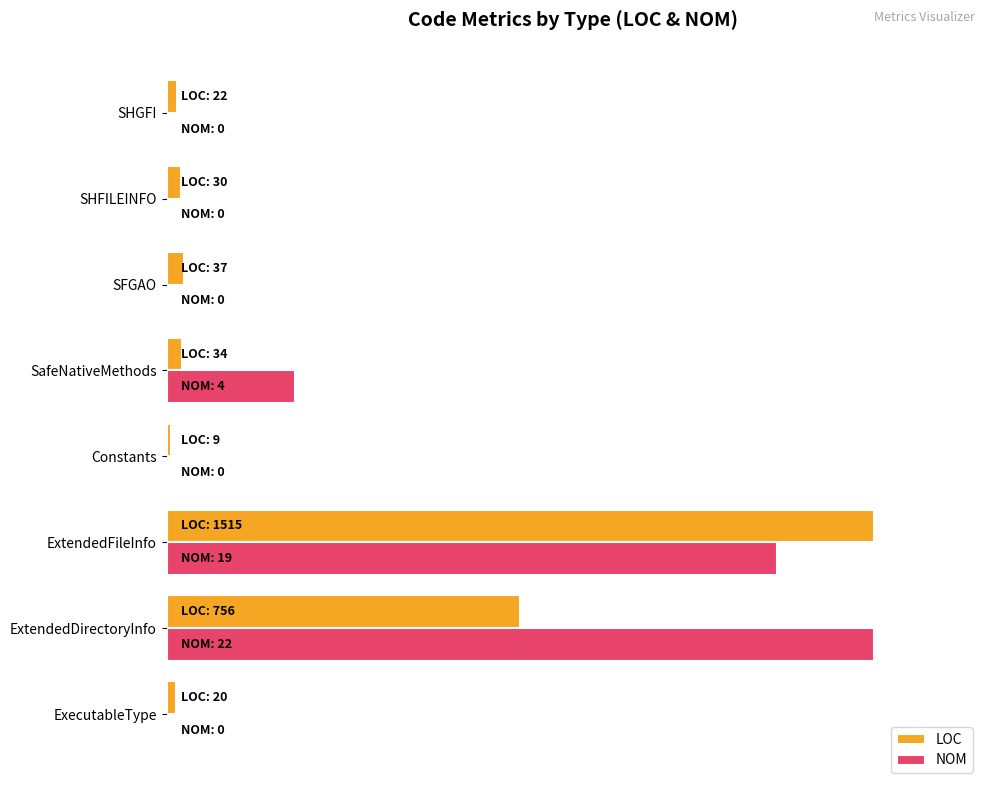

What are all the series names shown in the legend?

LOC, NOM